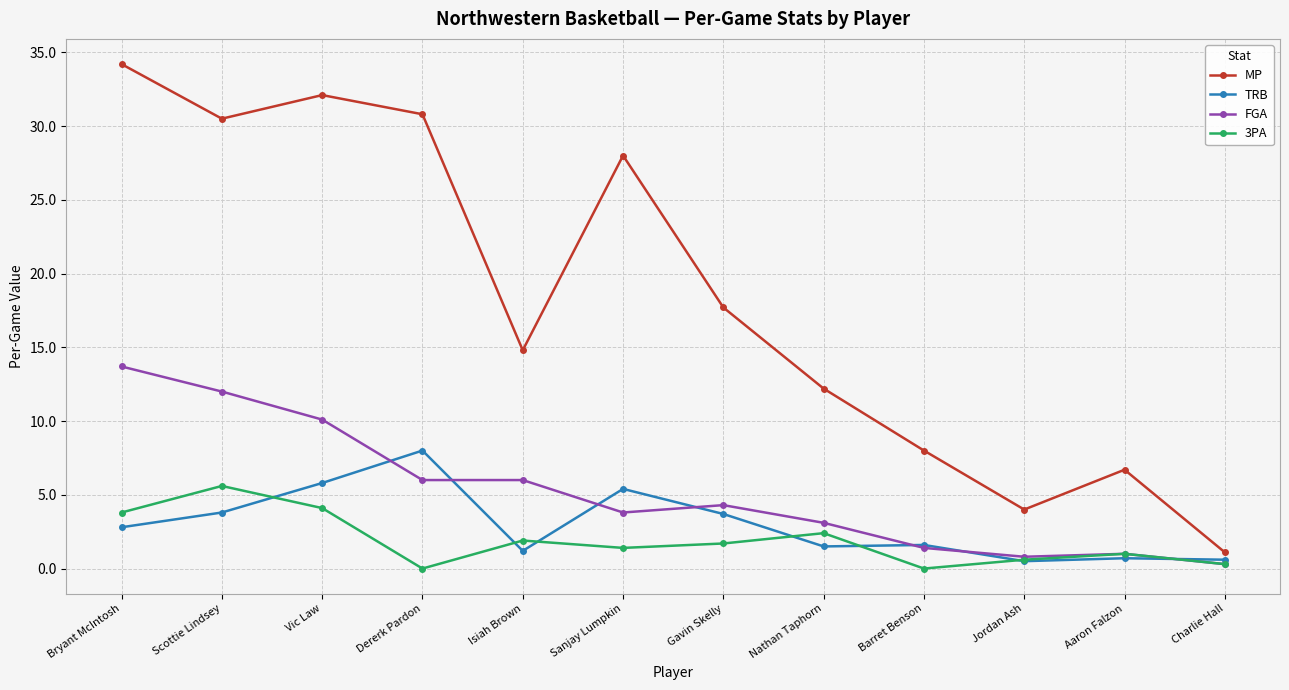

Is it true that FGA equals 6.0 at Dererk Pardon?

True